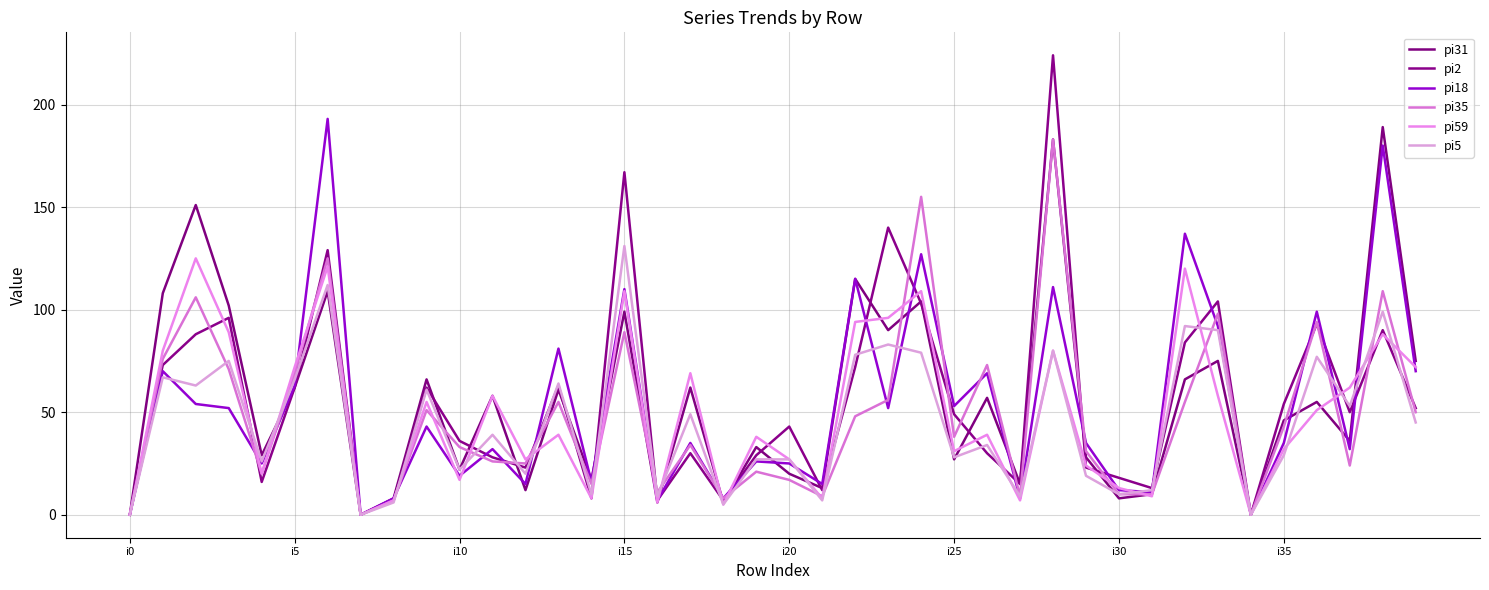

Is this an area chart (filled region under the line)?

No